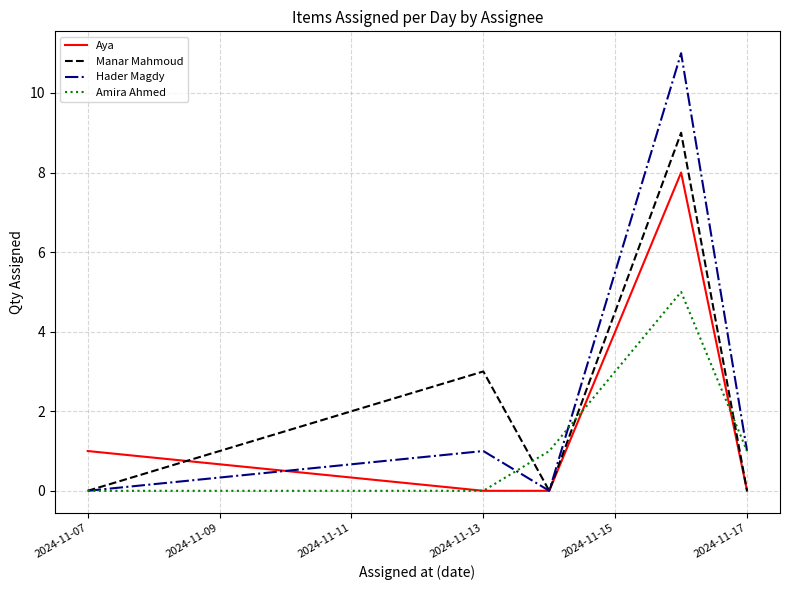

What is the maximum value shown in the chart?

11